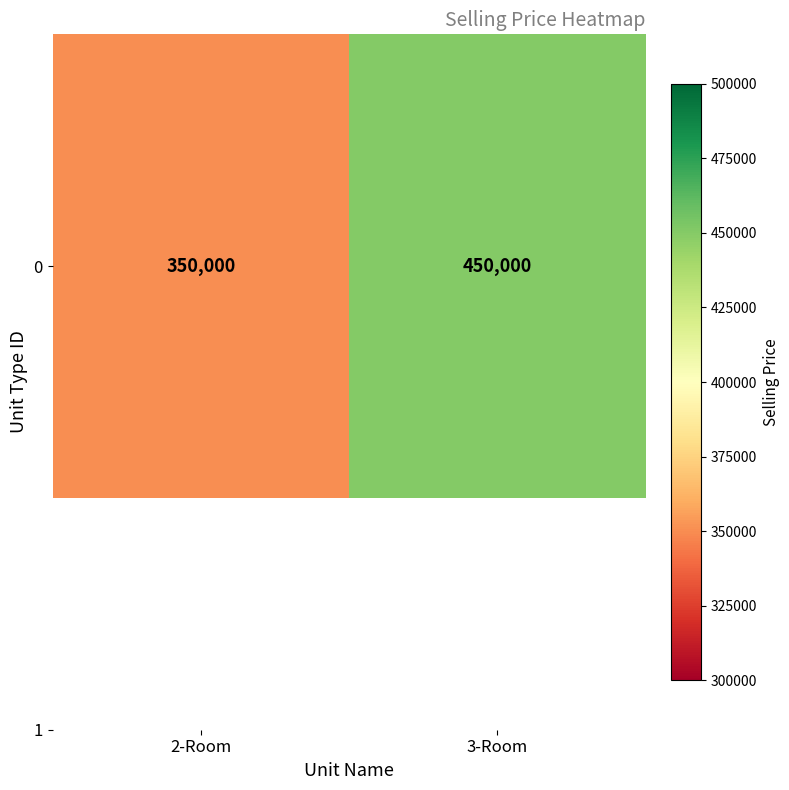

Which label corresponds to the smallest value in the chart?

2-Room